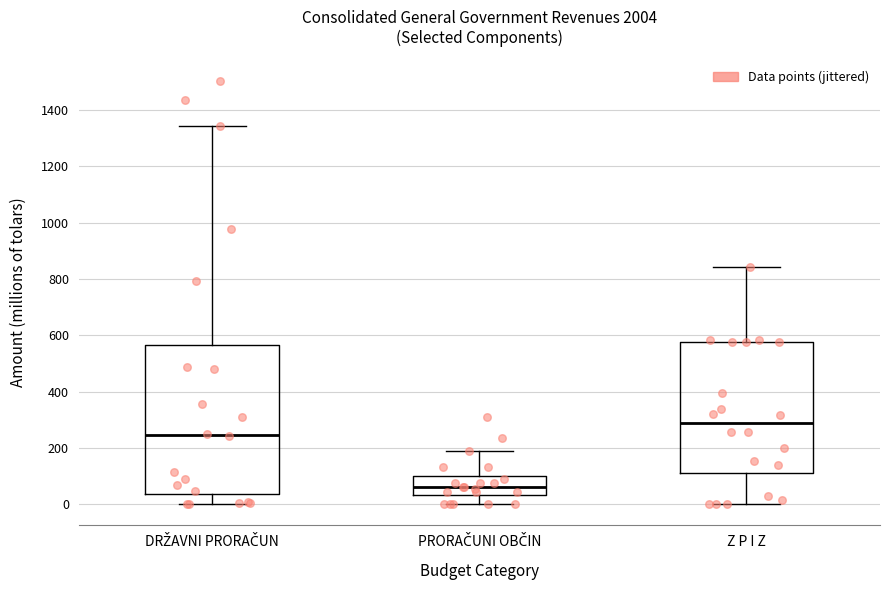

Reading left to right, transcribe this box plot: for each box, give where its median line is, the range the box spans, and where its two whiskers end, as read against the y-axis. The values are not printed on the chart, so give them approximately, as read against the axis.

DRŽAVNI PRORAČUN: median 240, box 40 to 560, whiskers 0 to 1340
PRORAČUNI OBČIN: median 60, box 40 to 100, whiskers 0 to 200
Z P I Z: median 280, box 120 to 580, whiskers 0 to 840